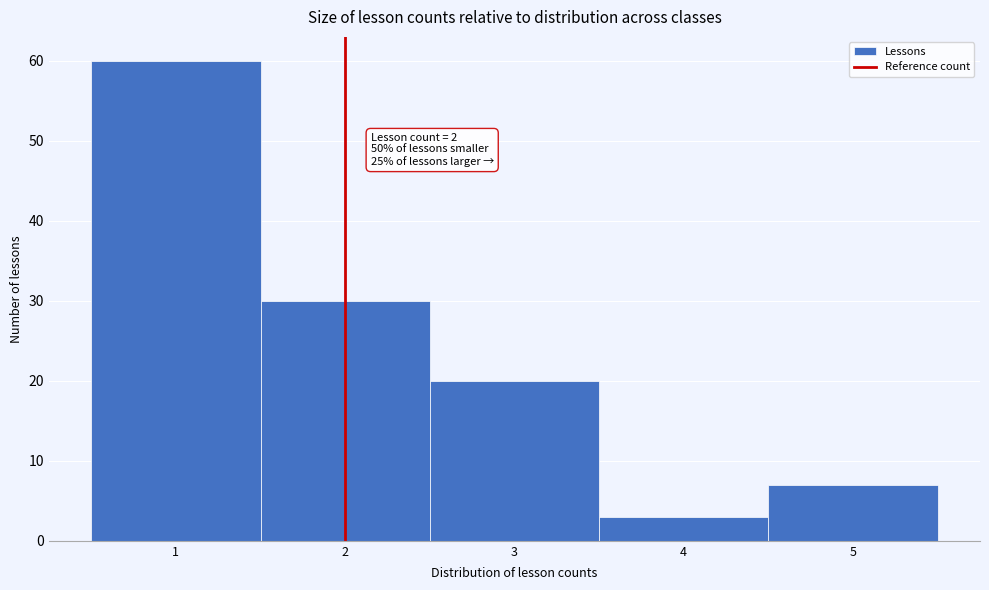

Over which range of the x-axis is the bar tallest?

0.5 to 1.5